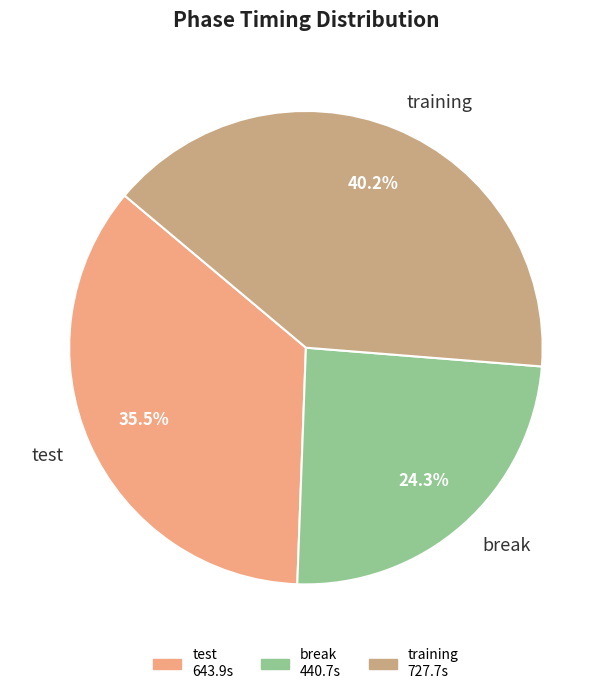

Approximately how many times larger is the value at test compared to training?

0.9